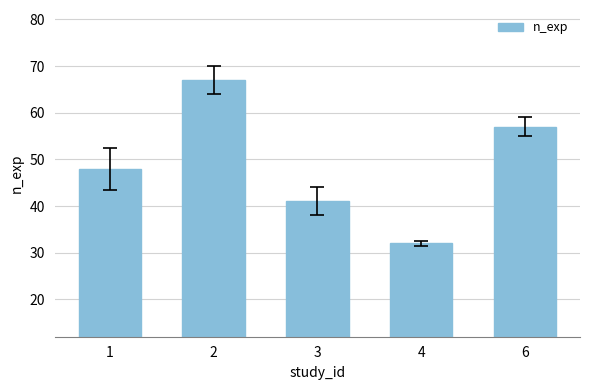

What is the approximate value at 4?

32